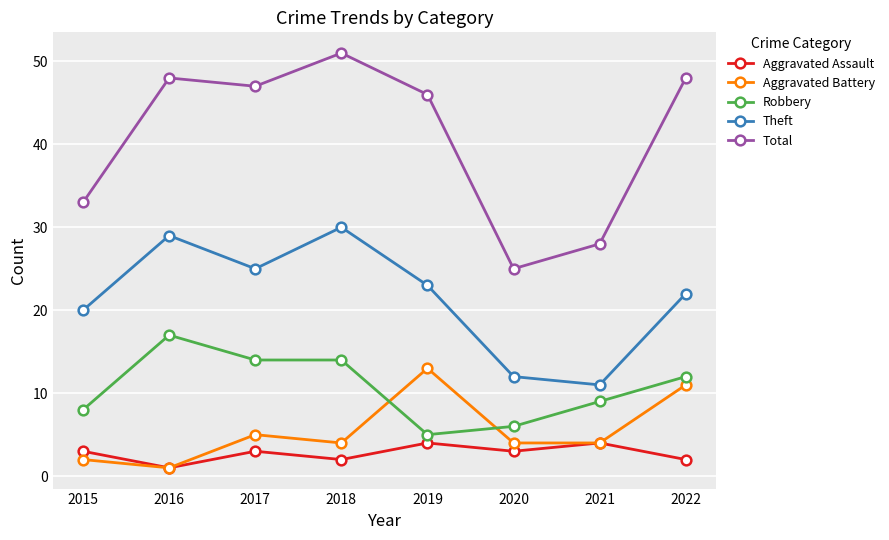

Reading left to right, transcribe all the data shown in this chart.

Aggravated Assault: 2015=3	2016=1	2017=3	2018=2	2019=4	2020=3	2021=4	2022=2
Aggravated Battery: 2015=2	2016=1	2017=5	2018=4	2019=13	2020=4	2021=4	2022=11
Robbery: 2015=8	2016=17	2017=14	2018=14	2019=5	2020=6	2021=9	2022=12
Theft: 2015=20	2016=29	2017=25	2018=30	2019=23	2020=12	2021=11	2022=22
Total: 2015=33	2016=48	2017=47	2018=51	2019=46	2020=25	2021=28	2022=48